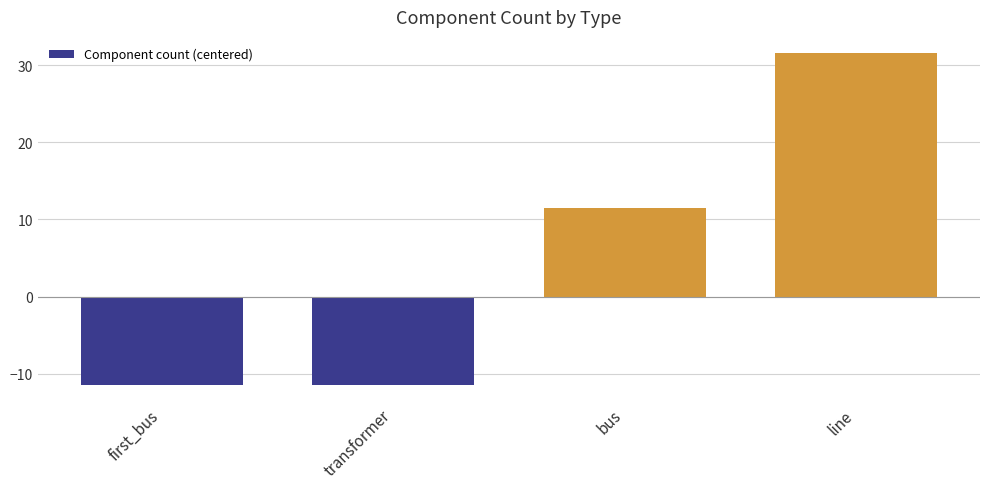

What is the sum of all values?

20.0